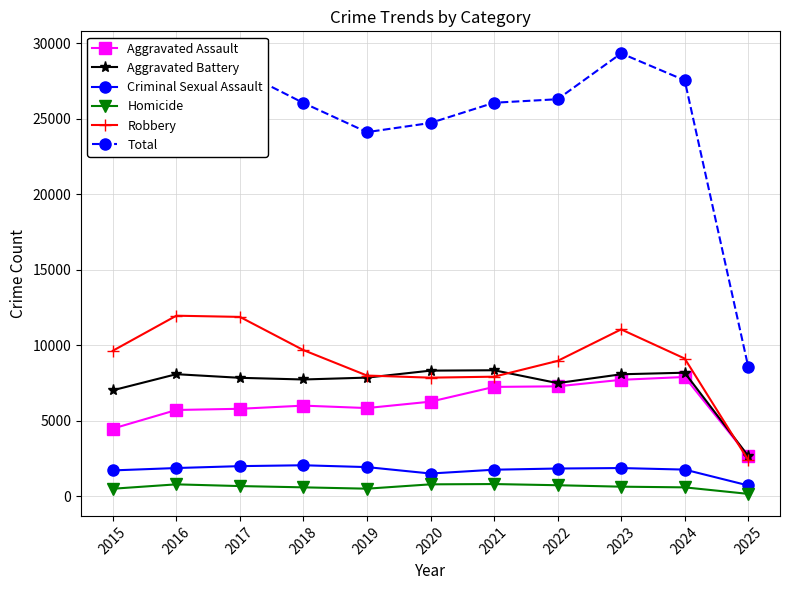

True or false: Aggravated Battery has more than 0 points higher than both neighbors.

True